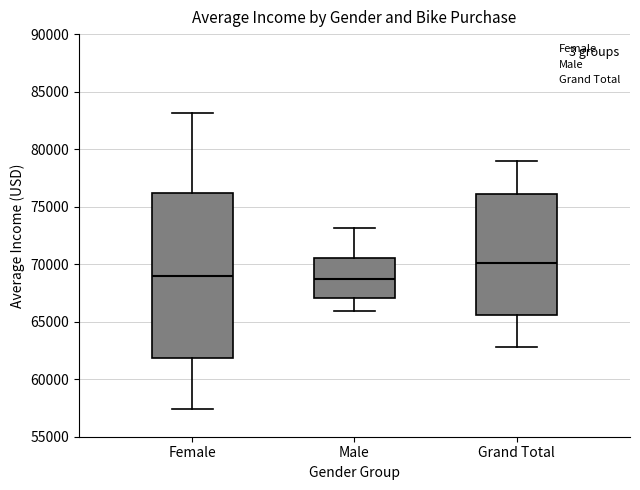

Reading left to right, read every box against the y-axis: the position of its median line, the range the box covers, and the ends of its whiskers. The values are not printed on the chart, so give them approximately, as read against the axis.

Female: median 69000, box 62000 to 76000, whiskers 57500 to 83000
Male: median 68500, box 67000 to 70500, whiskers 66000 to 73000
Grand Total: median 70000, box 65500 to 76000, whiskers 63000 to 79000